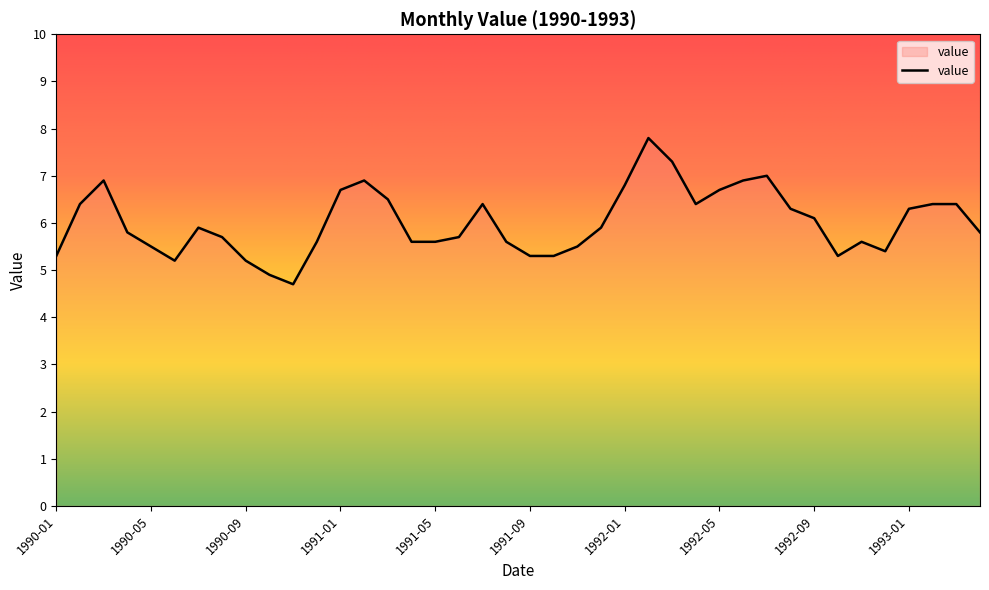

What is the difference between the maximum and minimum values?

3.1